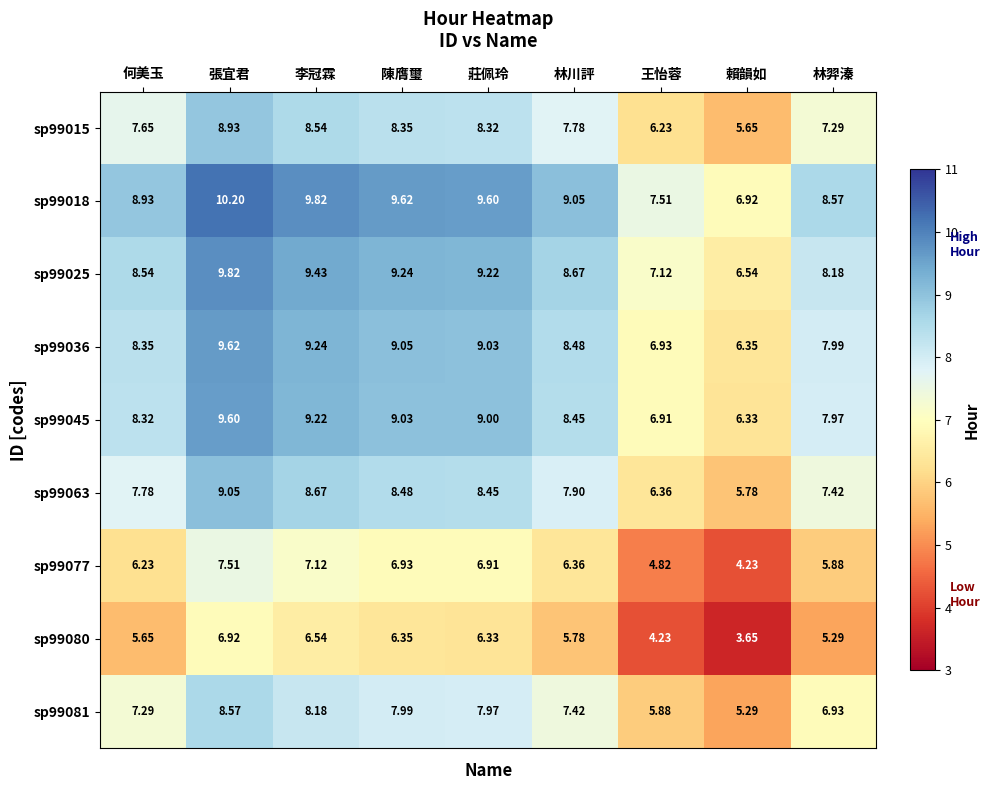

What is the total value across all series at 張宜君?

80.2